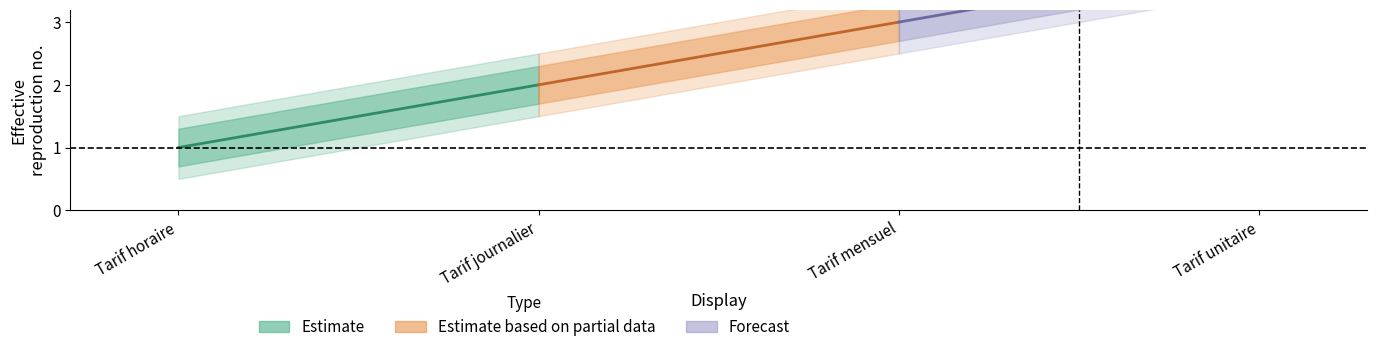

What is the label of the 1st point from the left?

Tarif horaire